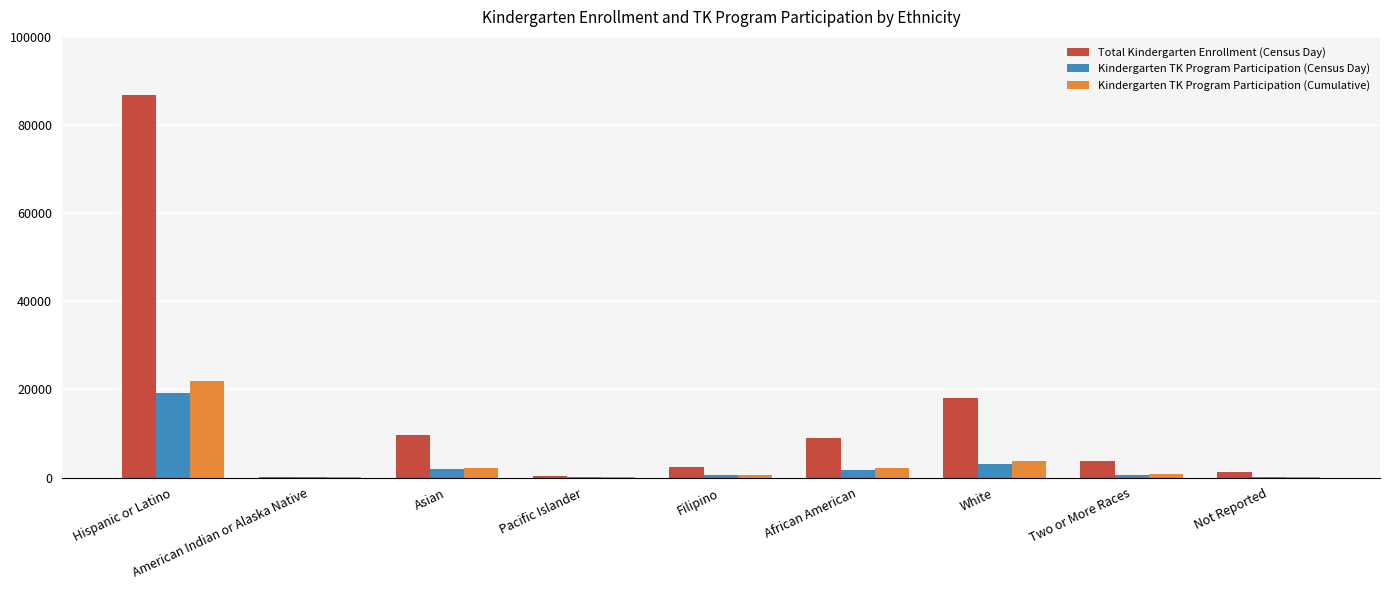

True or false: Kindergarten TK Program Participation (Cumulative) has a value of 3782 at White.

True